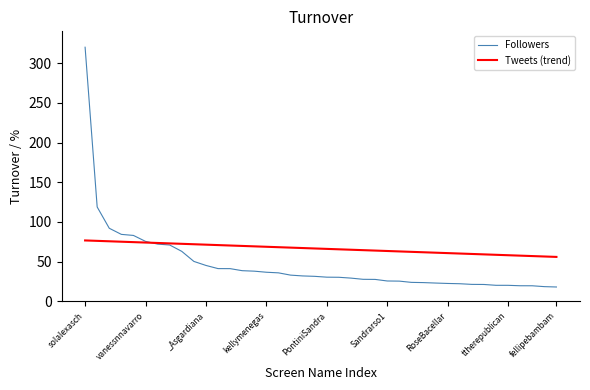

What is the lowest value of the Followers series?

18.1